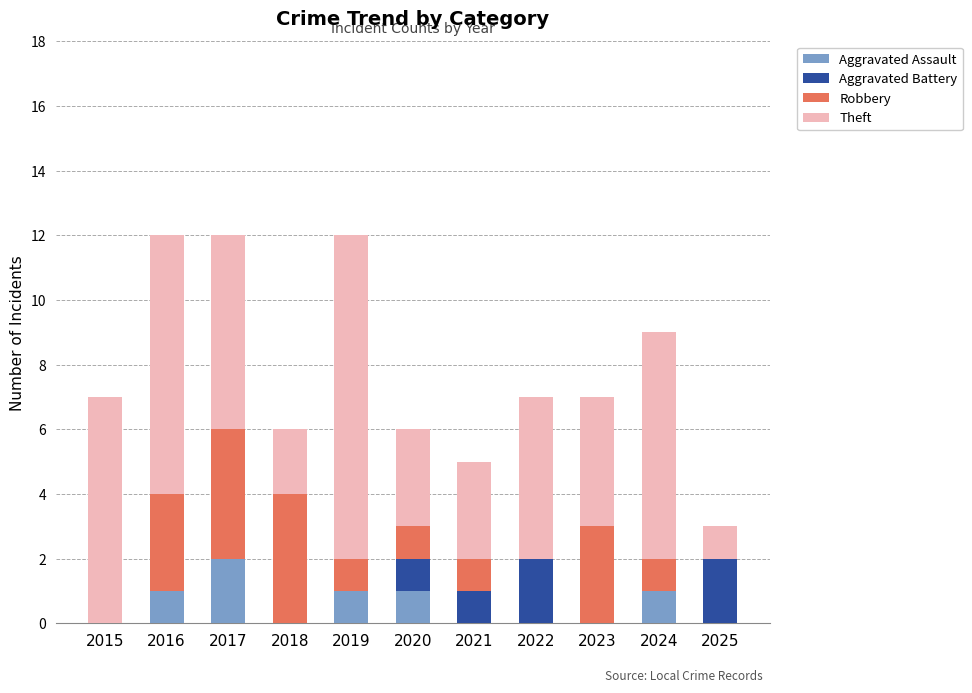

What is the sum of all Aggravated Assault values?

6